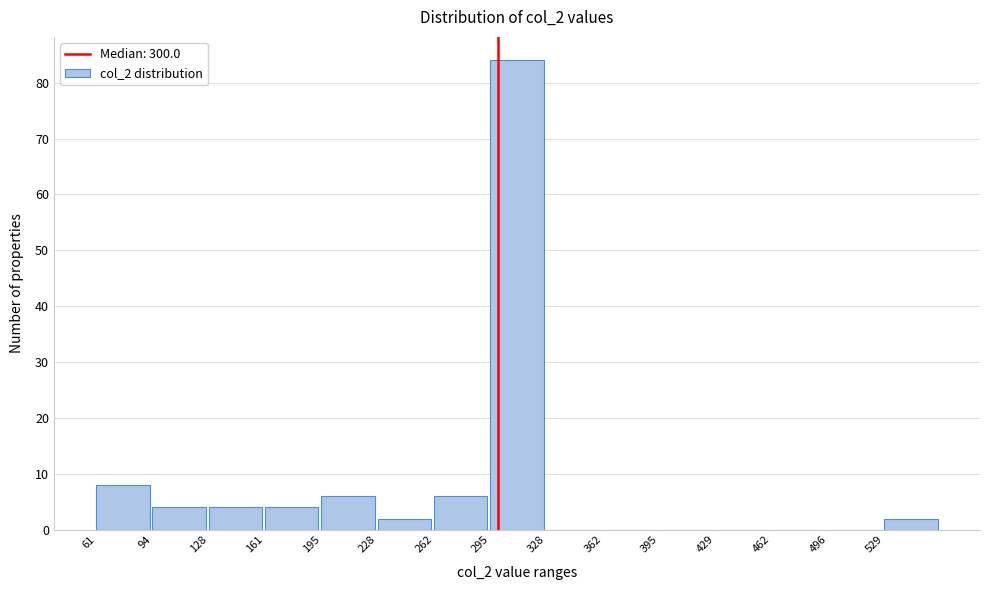

Reading left to right, transcribe this chart: for each bar, give the range it covers on the x-axis and its height. Neither the bar edges nor the heights are printed on the chart, so give them approximately, as read against the axes.

60 to 95: 8
95 to 130: 4
130 to 160: 4
160 to 195: 4
195 to 230: 6
230 to 260: 2
260 to 295: 6
295 to 330: 84
330 to 360: 0
360 to 395: 0
395 to 430: 0
430 to 465: 0
465 to 495: 0
495 to 530: 0
530 to 565: 2